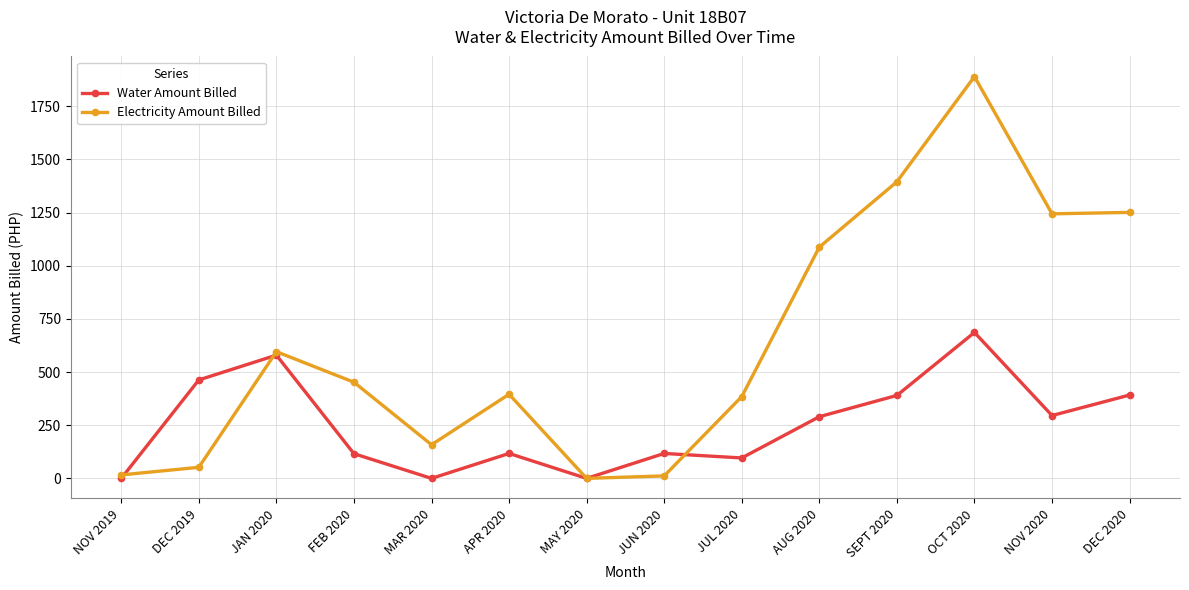

What is the total value across all series at MAR 2020?

158.3